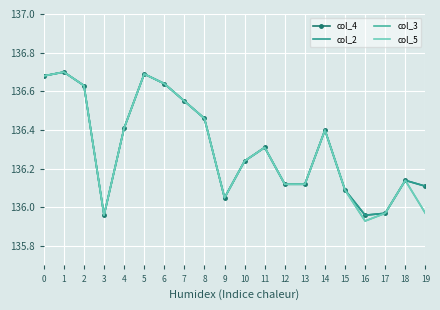

In col_4, how many points are higher than both neighbors (excluding endpoints)?

5